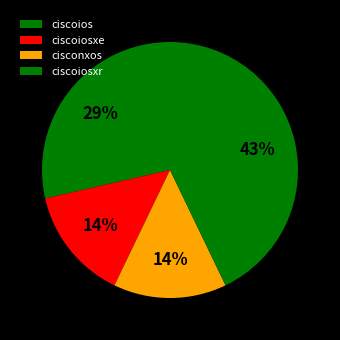

What is the total percentage of ciscoiosxr and ciscoiosxe?

57.1%